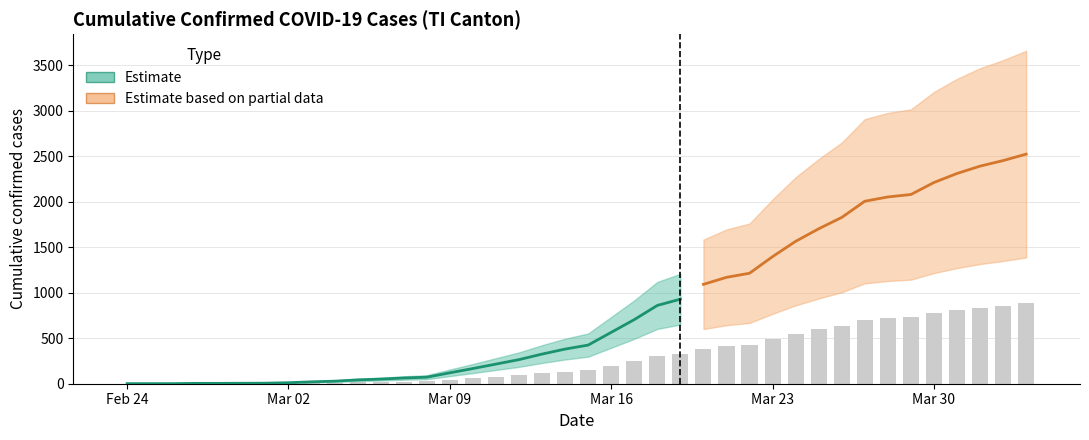

At which category does the chart reach its minimum across all series?

Feb 24